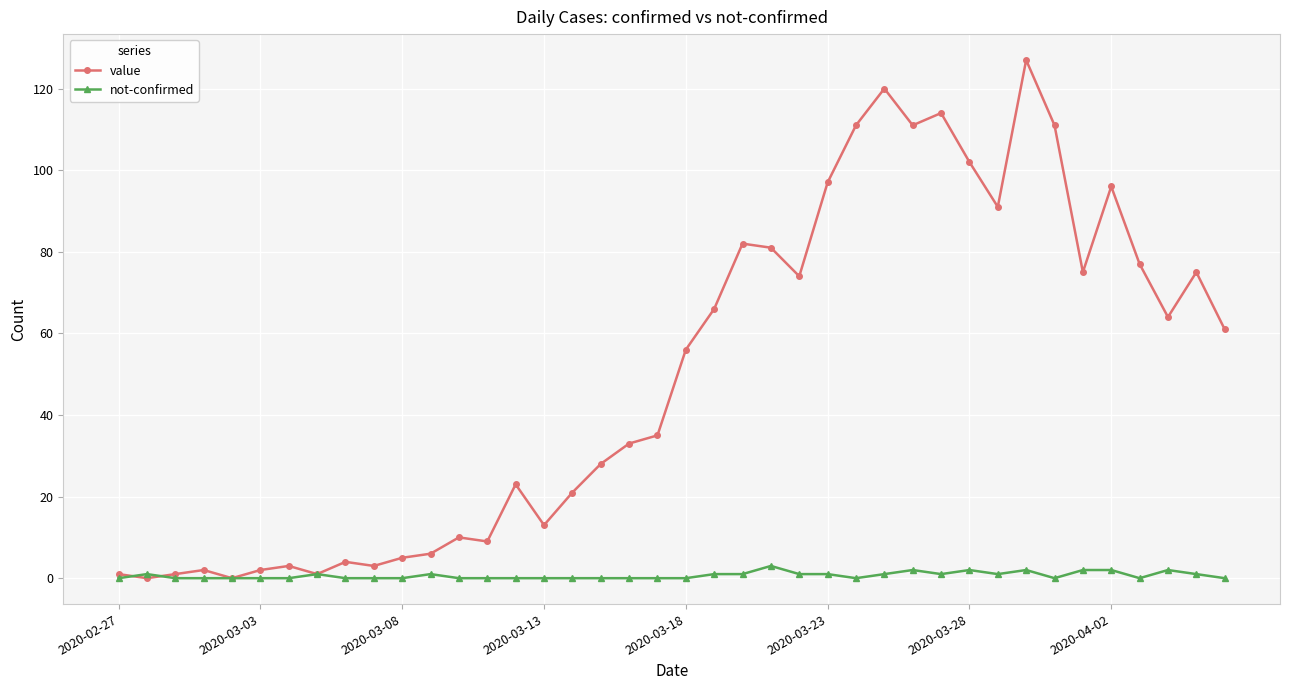

Which series has the largest total across all categories?

value